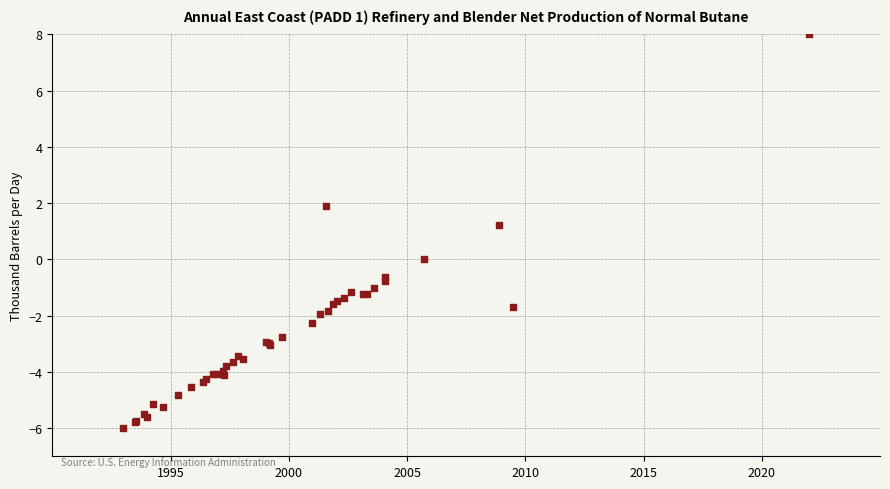

What Y value in the scatter plot is closest to 1?

1.2